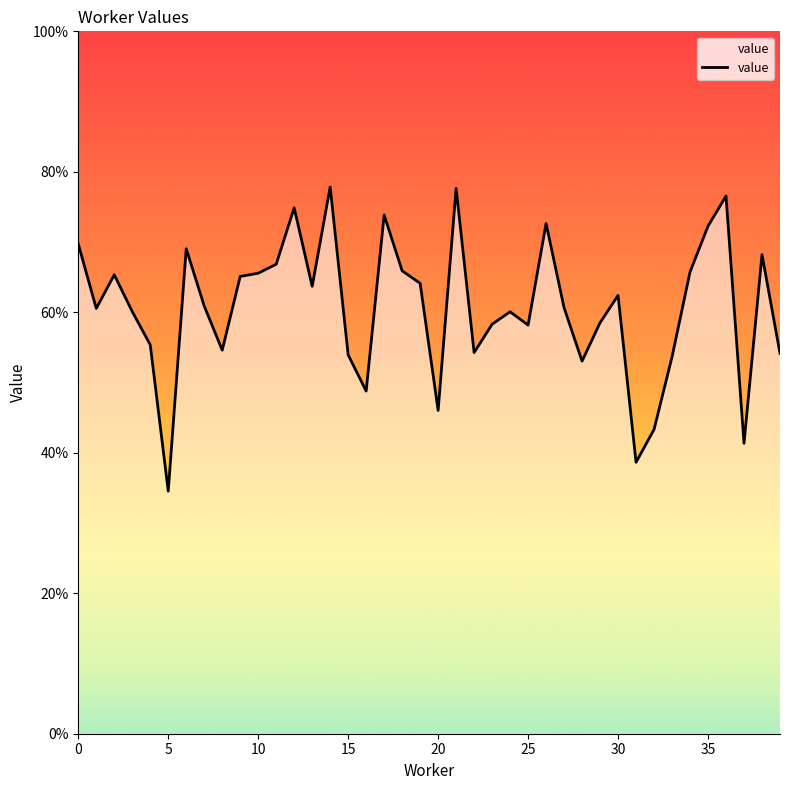

What is the average value?

0.6